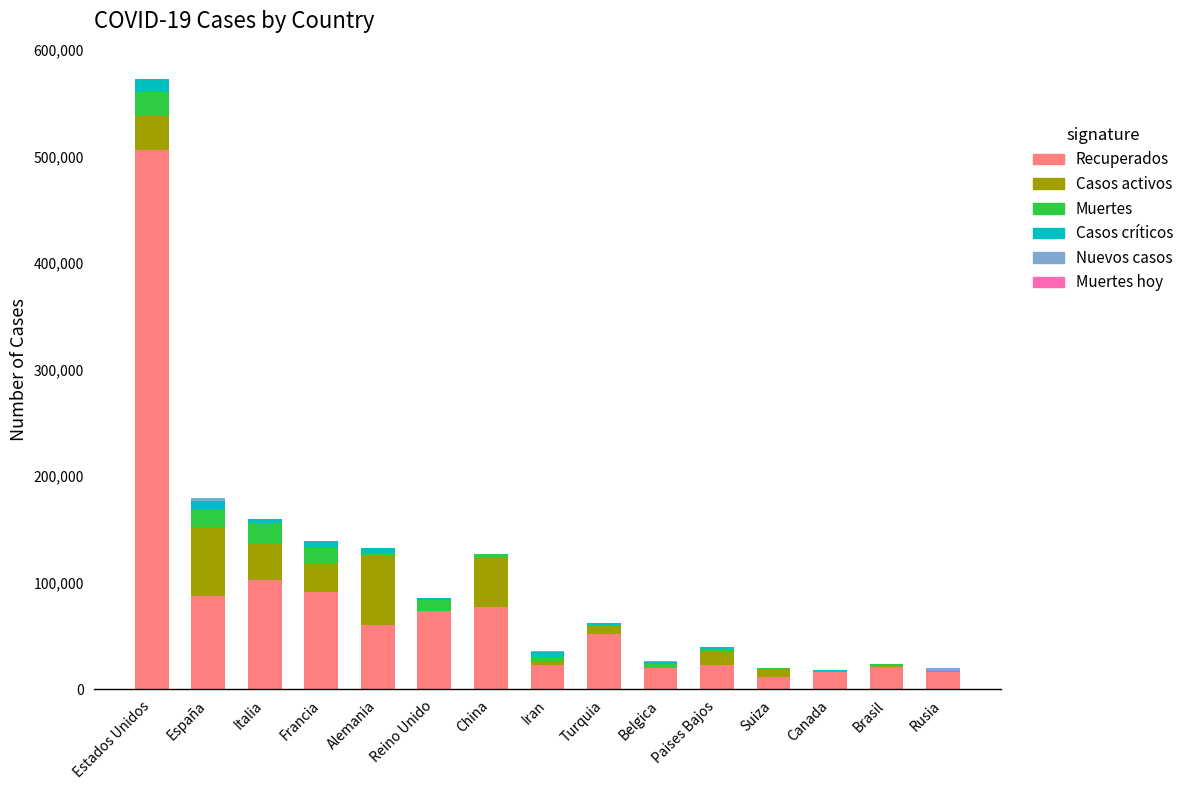

At which category is the sum across all series the highest?

Estados Unidos